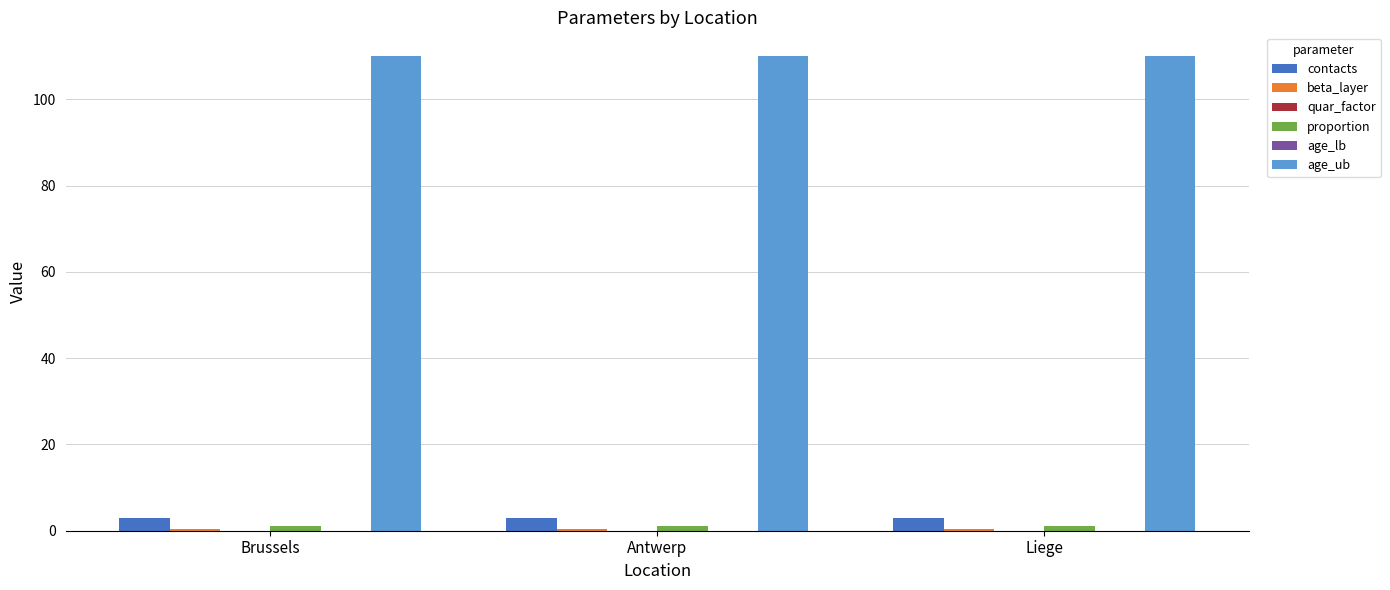

How many groups of bars are there?

3